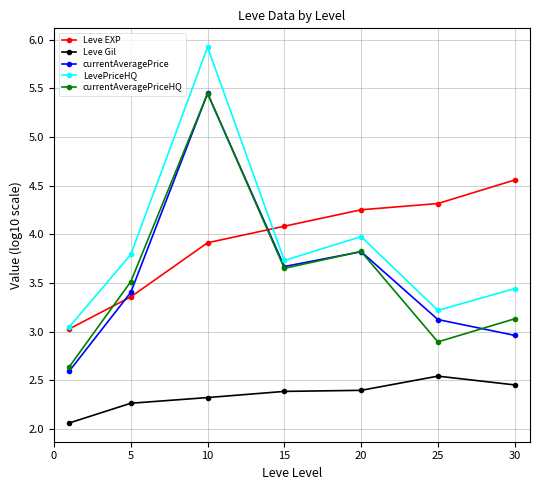

Which series has the widest spread of values?

LevePriceHQ